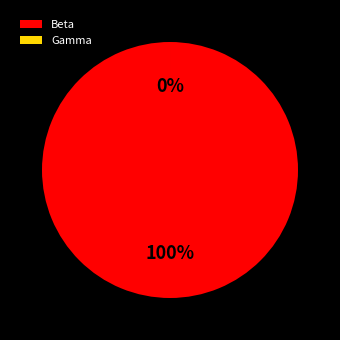

How many slices are in this pie chart?

2